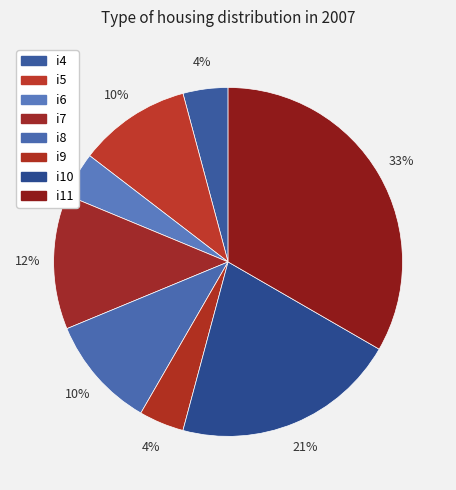

How many slices are in this pie chart?

8